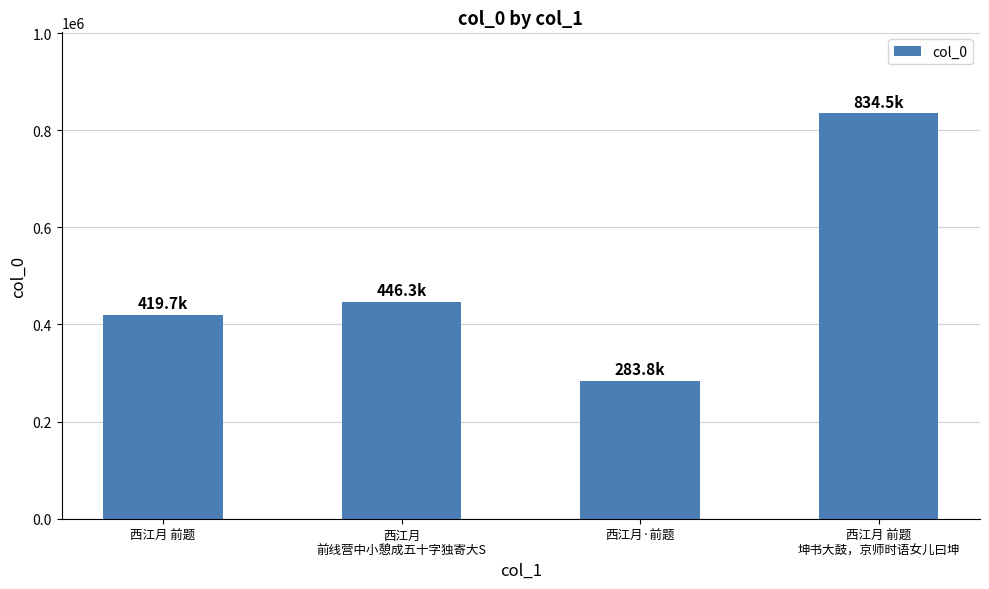

Rank the categories by value from highest to lowest.

西江月 前题
坤书大鼓，京师时语女儿曰坤, 西江月
前线营中小憩成五十字独寄大S, 西江月 前题, 西江月·前题